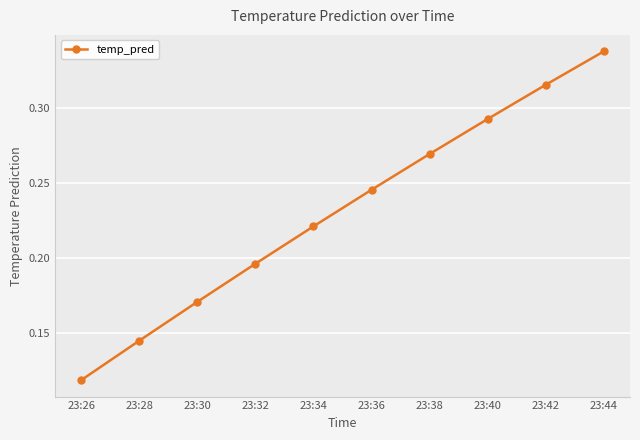

List the labels in order of value, largest first.

23:44, 23:42, 23:40, 23:38, 23:36, 23:34, 23:32, 23:30, 23:28, 23:26